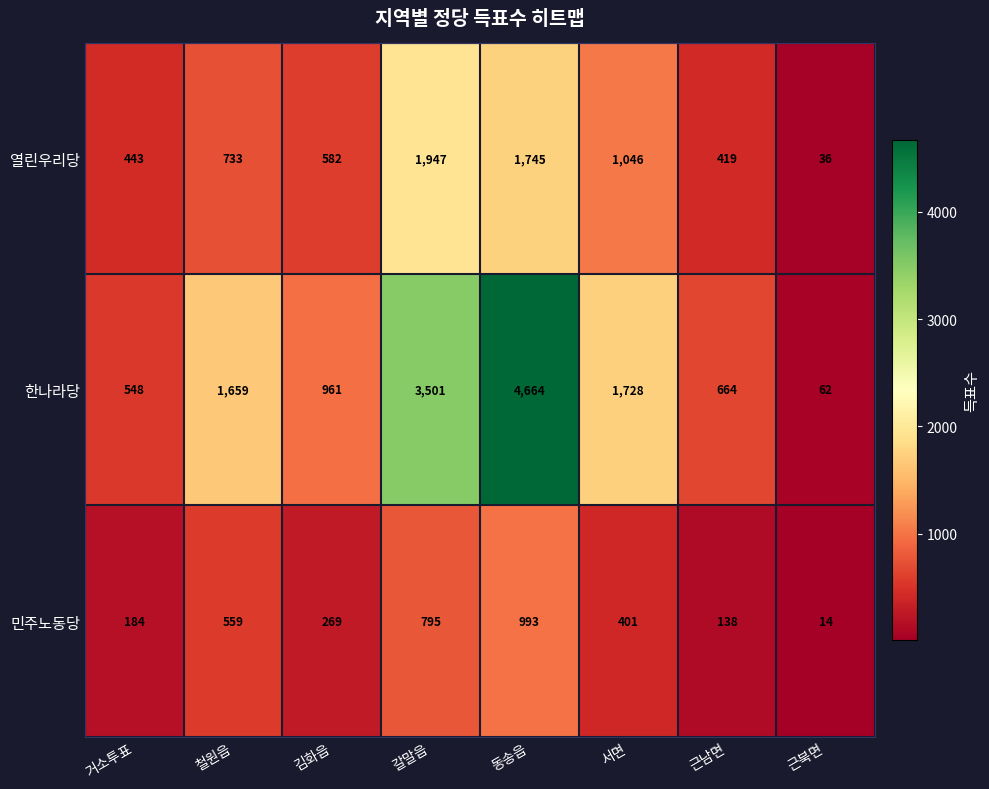

What is the spread (max minus min) of values at 갈말읍?

2706